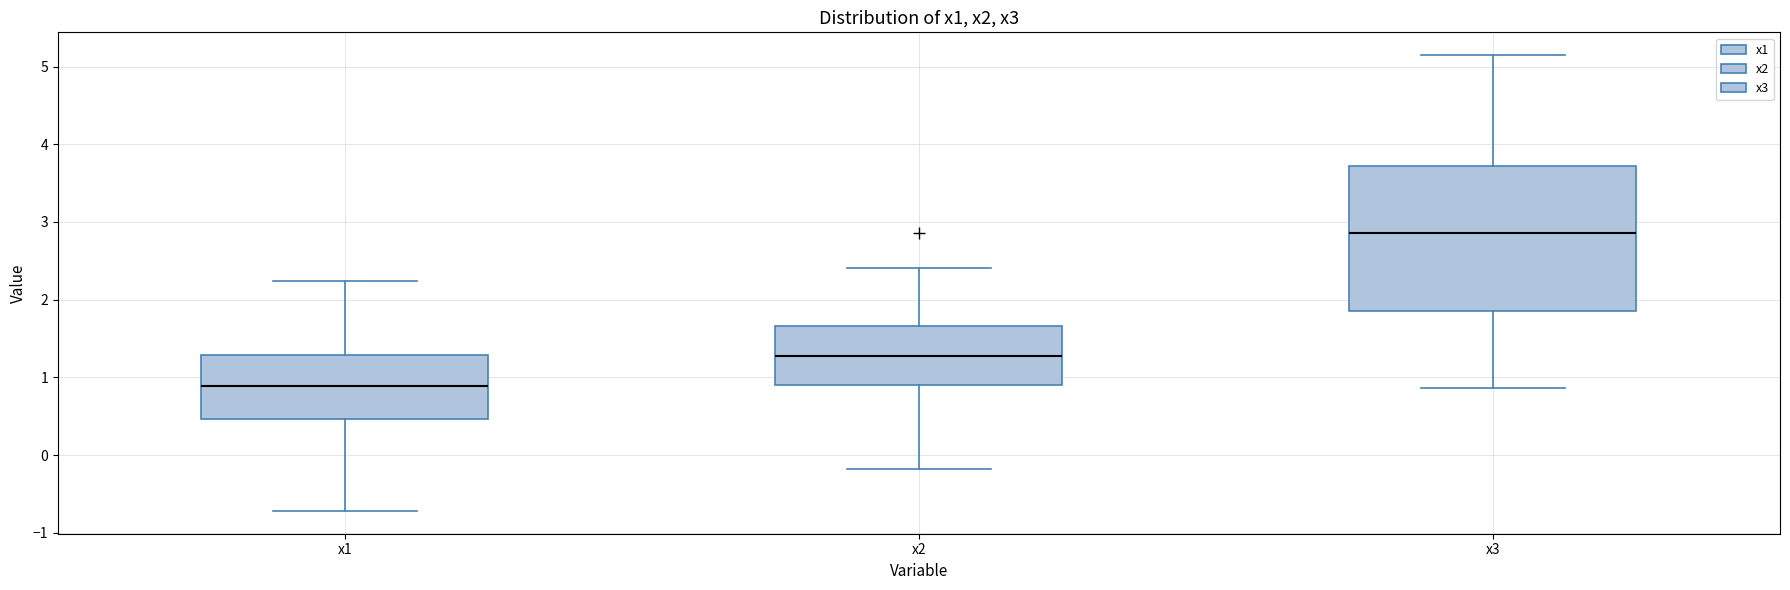

Where does the median line of the box for x1 sit on the y-axis? The values are not printed on the chart, so give them approximately, as read against the axis.

0.9